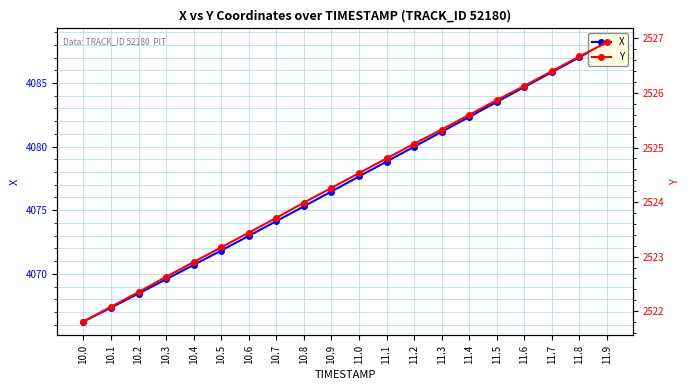

At how many categories does at least one series exceed 3770?

20